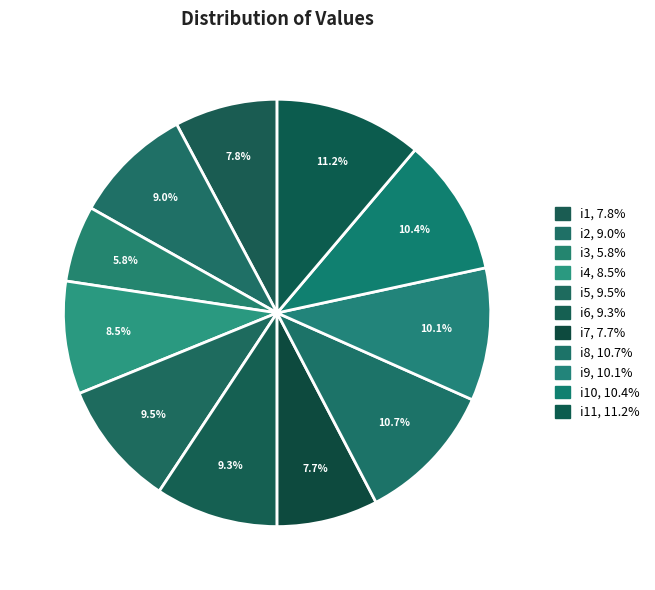

Count the number of slices in the pie.

11